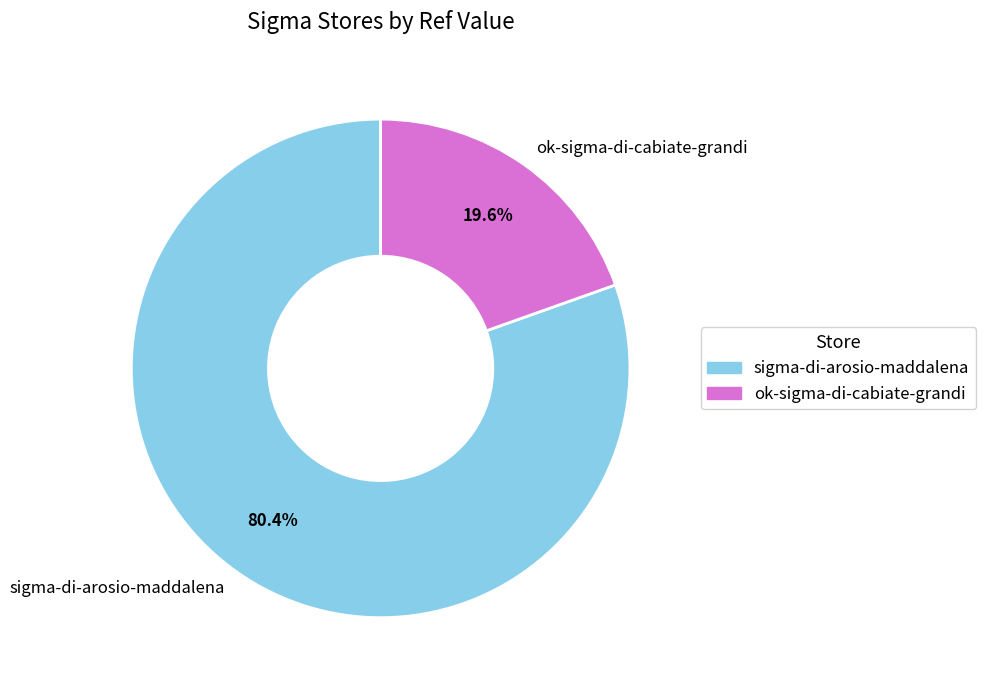

Combined, what portion of the pie is ok-sigma-di-cabiate-grandi and sigma-di-arosio-maddalena?

100.0%